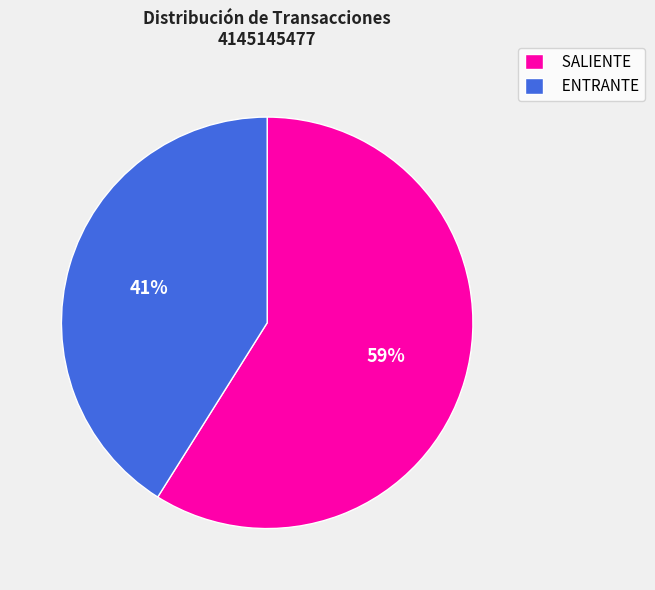

Does SALIENTE account for over 50% of the chart?

Yes